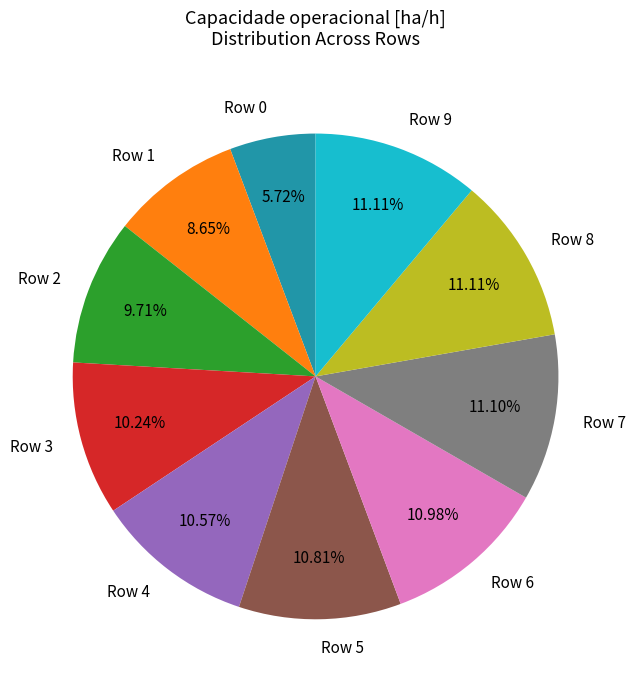

What is the ratio of the value at Row 3 to the value at Row 9?

0.9